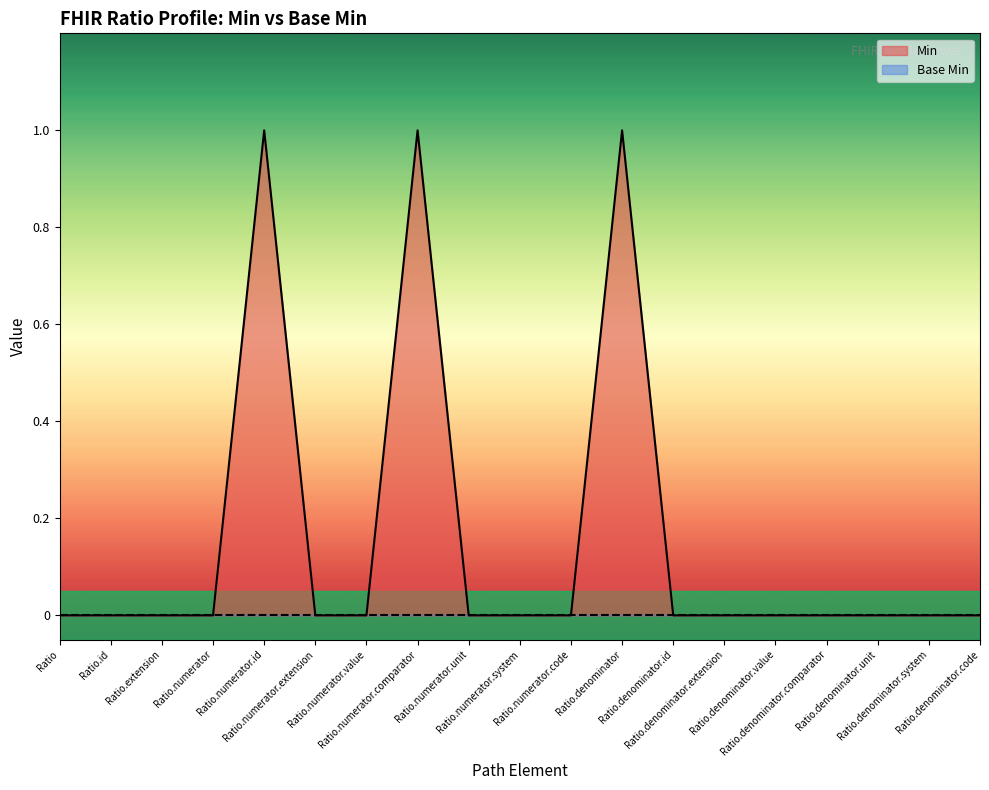

Is it true that the value at Ratio.numerator.value is 0?

True